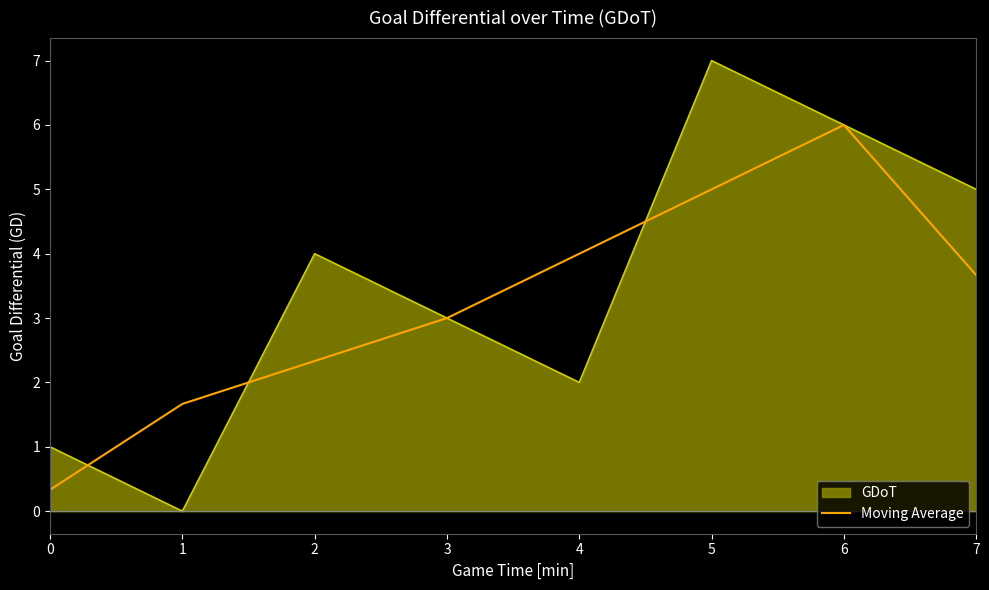

Does the chart have visible grid lines?

No